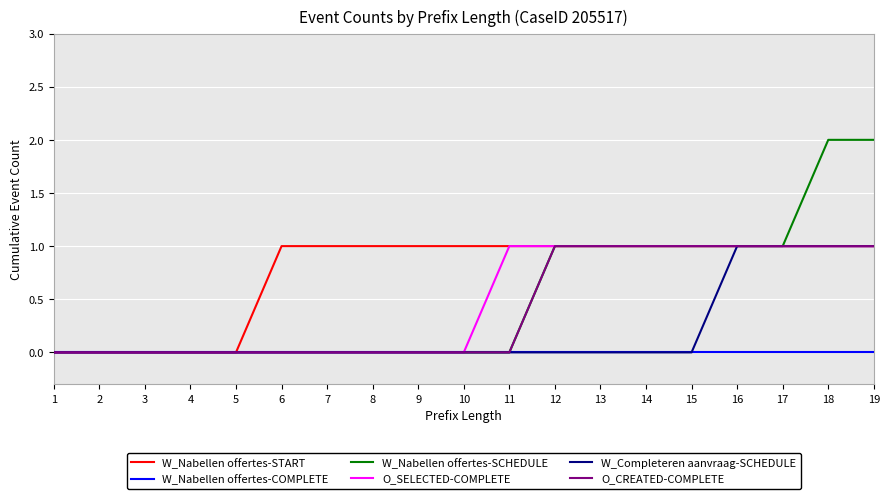

Reading left to right, transcribe all the data shown in this chart.

W_Nabellen offertes-START: 0	0	0	0	0	1	1	1	1	1	1	1	1	1	1	1	1	1	1
W_Nabellen offertes-COMPLETE: 0	0	0	0	0	0	0	0	0	0	0	0	0	0	0	0	0	0	0
W_Nabellen offertes-SCHEDULE: 0	0	0	0	0	0	0	0	0	0	0	1	1	1	1	1	1	2	2
O_SELECTED-COMPLETE: 0	0	0	0	0	0	0	0	0	0	1	1	1	1	1	1	1	1	1
W_Completeren aanvraag-SCHEDULE: 0	0	0	0	0	0	0	0	0	0	0	0	0	0	0	1	1	1	1
O_CREATED-COMPLETE: 0	0	0	0	0	0	0	0	0	0	0	1	1	1	1	1	1	1	1